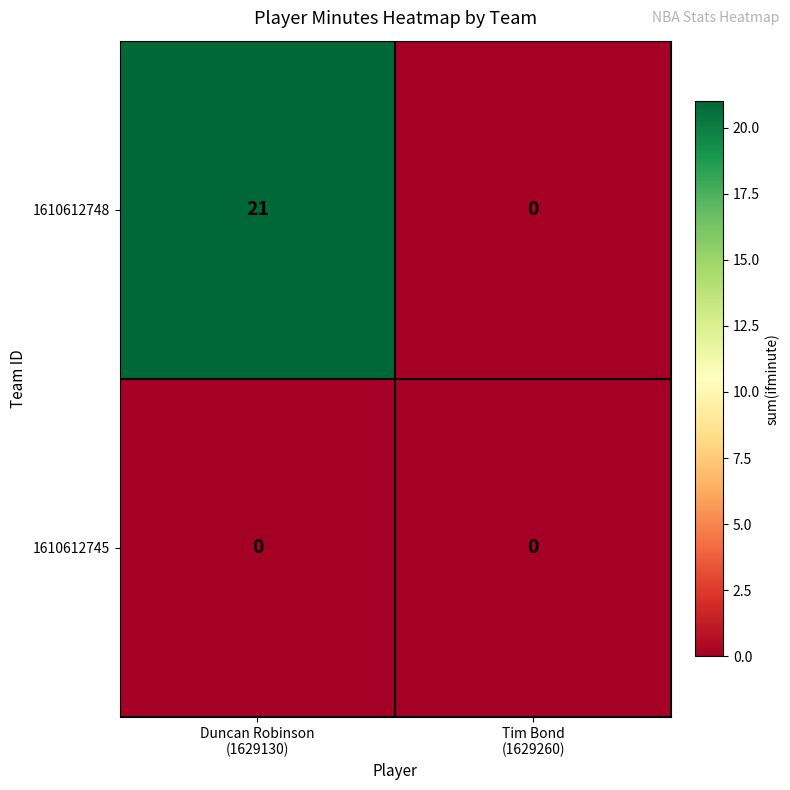

Reading right to left, extract all data points from this chart.

1610612748: 0	21
1610612745: 0	0